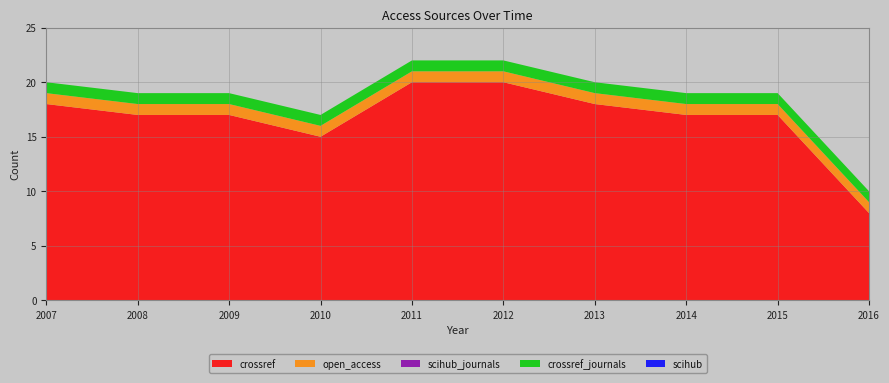

Reading left to right, what are all the values shown in this chart?

crossref: 2007=18	2008=17	2009=17	2010=15	2011=20	2012=20	2013=18	2014=17	2015=17	2016=8
open_access: 2007=1	2008=1	2009=1	2010=1	2011=1	2012=1	2013=1	2014=1	2015=1	2016=1
scihub: 2007=0	2008=0	2009=0	2010=0	2011=0	2012=0	2013=0	2014=0	2015=0	2016=0
scihub_journals: 2007=0	2008=0	2009=0	2010=0	2011=0	2012=0	2013=0	2014=0	2015=0	2016=0
crossref_journals: 2007=1	2008=1	2009=1	2010=1	2011=1	2012=1	2013=1	2014=1	2015=1	2016=1